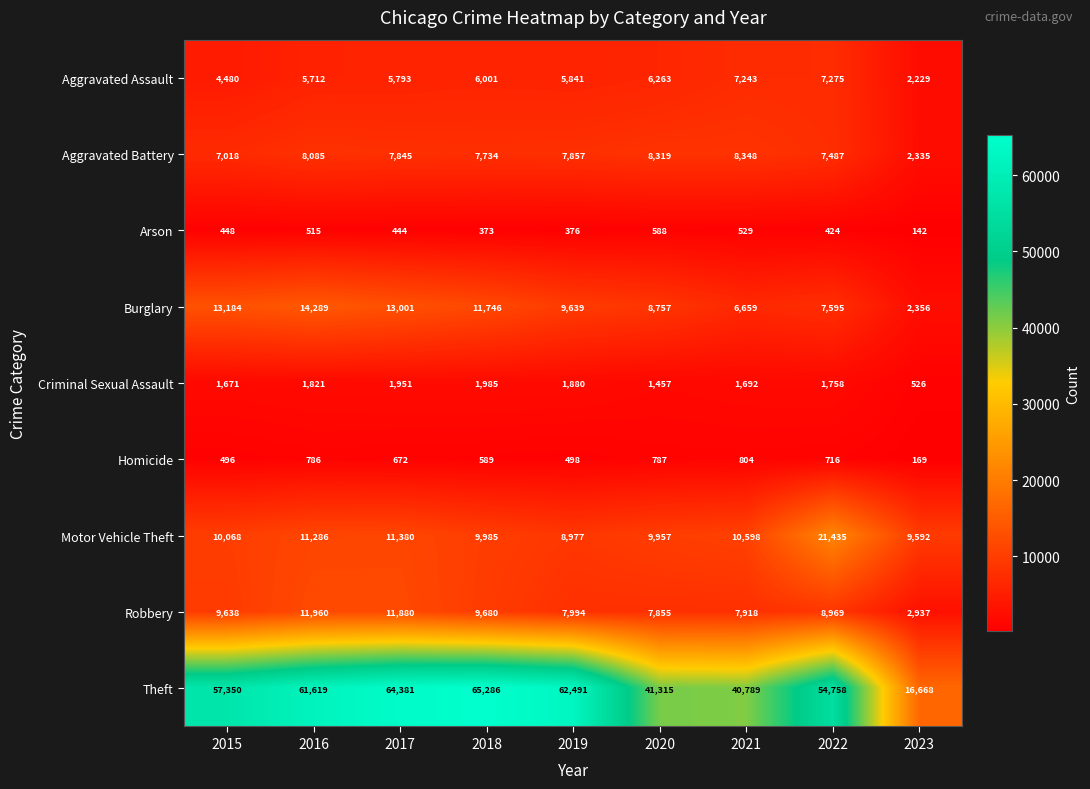

Which series changed the most between 2021 and 2023?

Theft